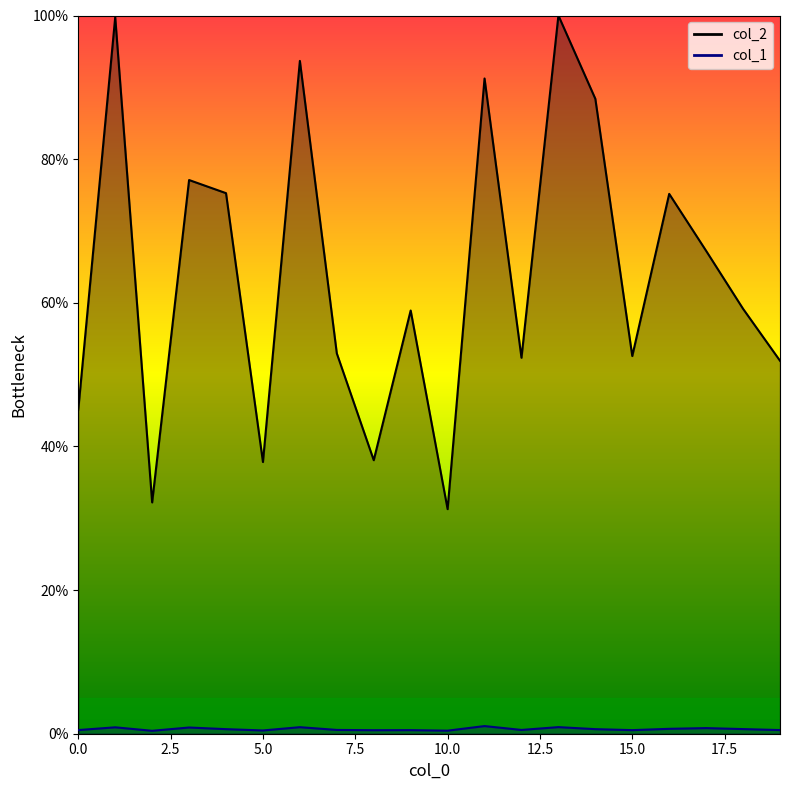

Reading left to right, transcribe all the data shown in this chart.

col_2: 0=45.1	1=99.8	2=32.2	3=77.1	4=75.3	5=37.8	6=93.7	7=53.0	8=38.1	9=58.9	10=31.3	11=91.2	12=52.3	13=100.0	14=88.4	15=52.6	16=75.2	17=67.2	18=59.2	19=51.9
col_1: 0=0.5	1=0.9	2=0.4	3=0.9	4=0.6	5=0.5	6=0.9	7=0.5	8=0.5	9=0.5	10=0.4	11=1.1	12=0.5	13=0.9	14=0.6	15=0.5	16=0.7	17=0.8	18=0.6	19=0.5